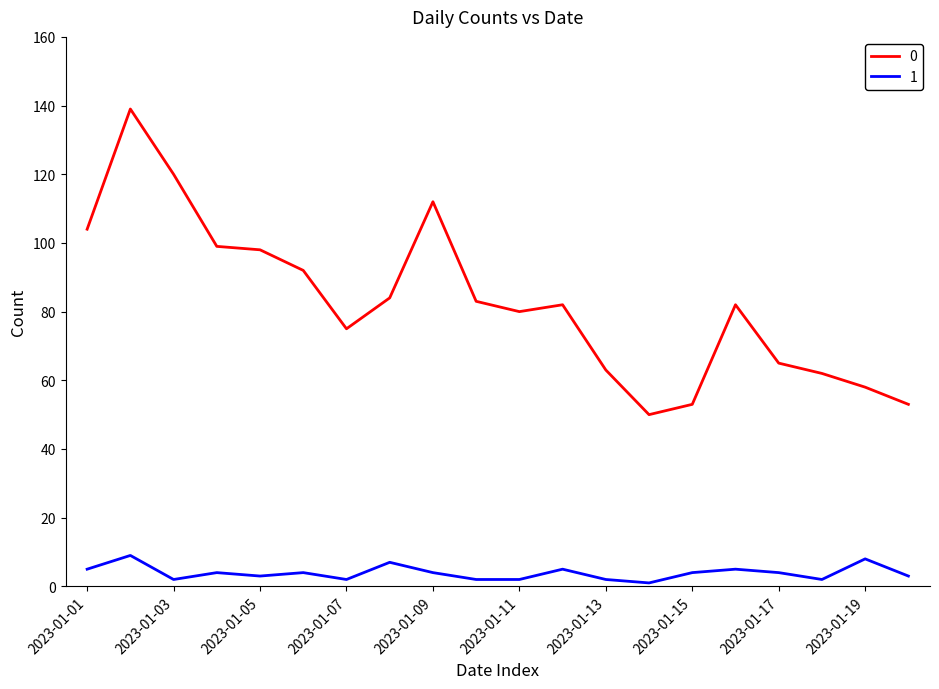

True or false: 0 and 1 intersect in this chart.

False